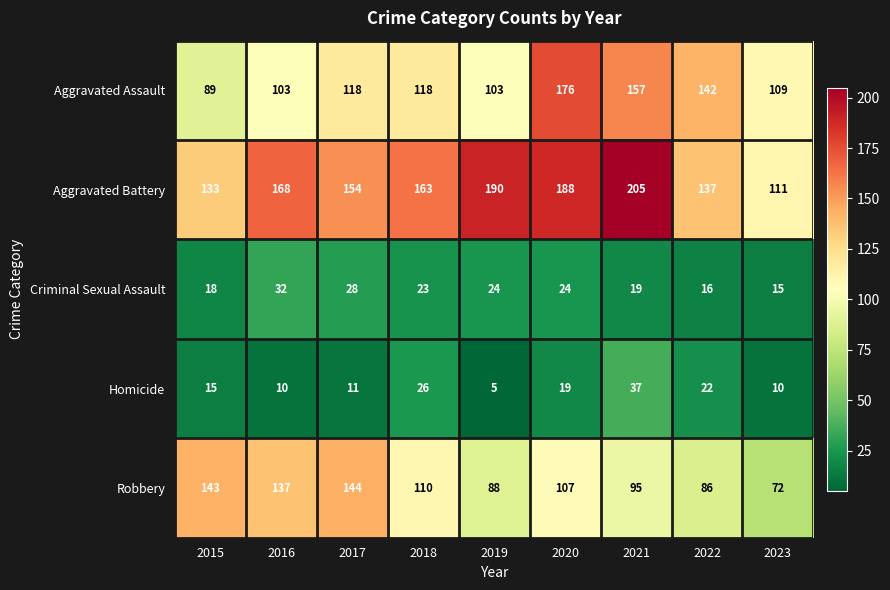

At how many categories does at least one series exceed 65?

9